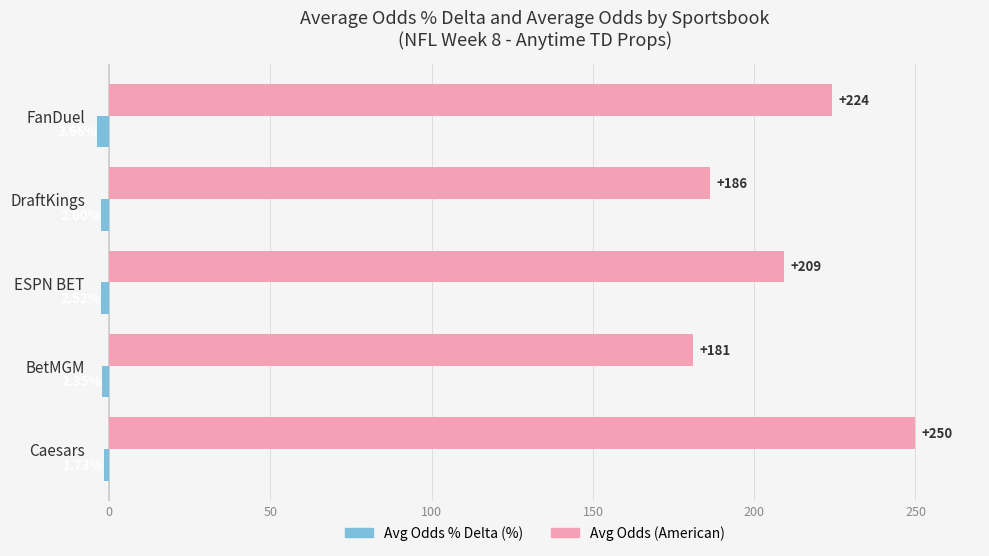

At which category is the sum across all series the highest?

Caesars